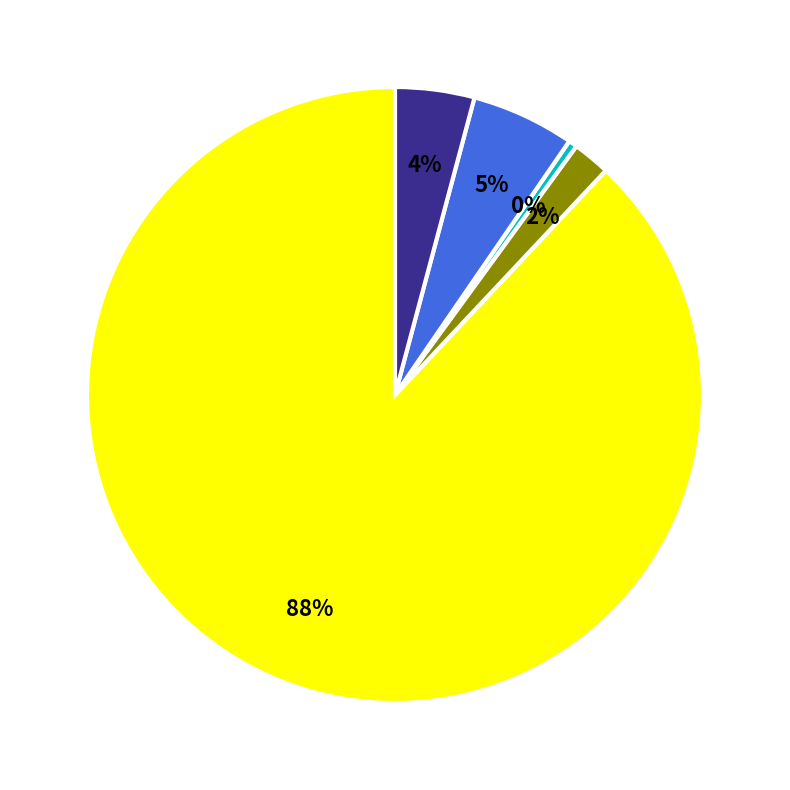

Is there any slice that represents more than half of the pie?

Yes